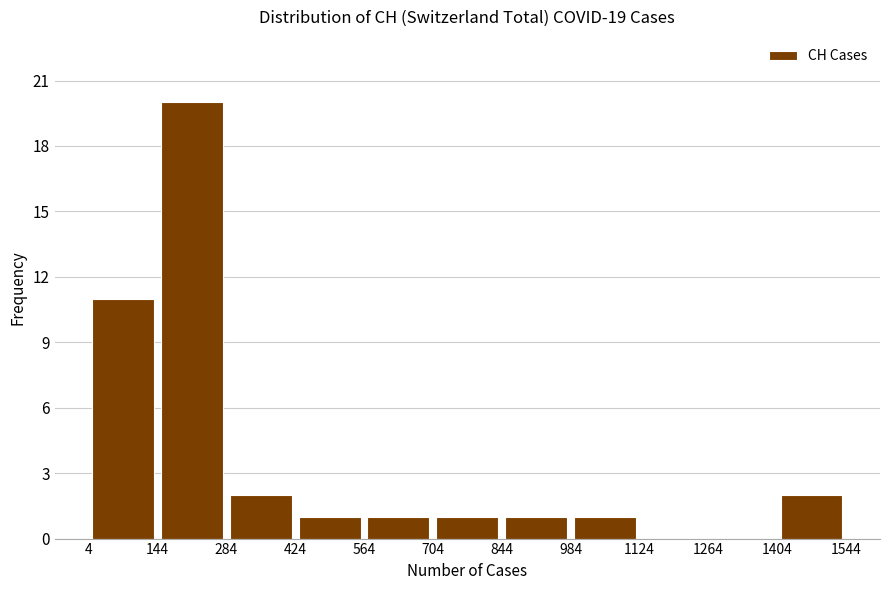

Over which range of the x-axis is the bar tallest?

144 to 284